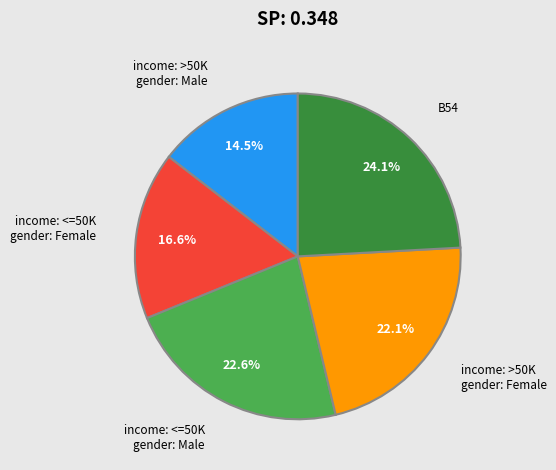

Is there a majority slice in this chart?

No